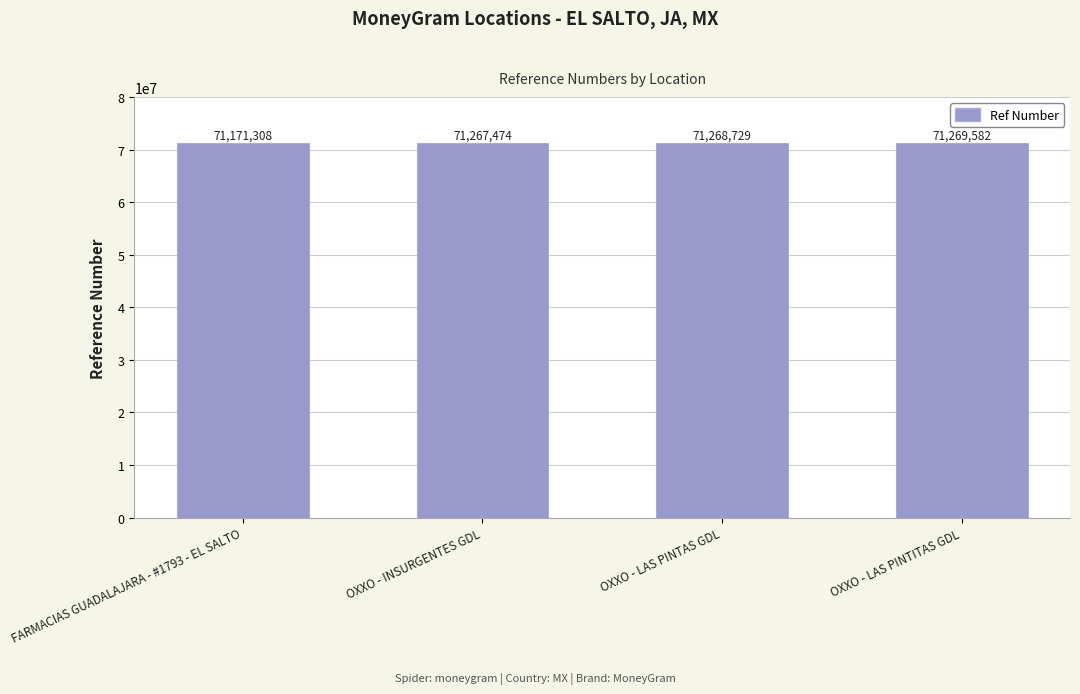

What is the sum of the values at OXXO - LAS PINTAS GDL and OXXO - INSURGENTES GDL?

142536203